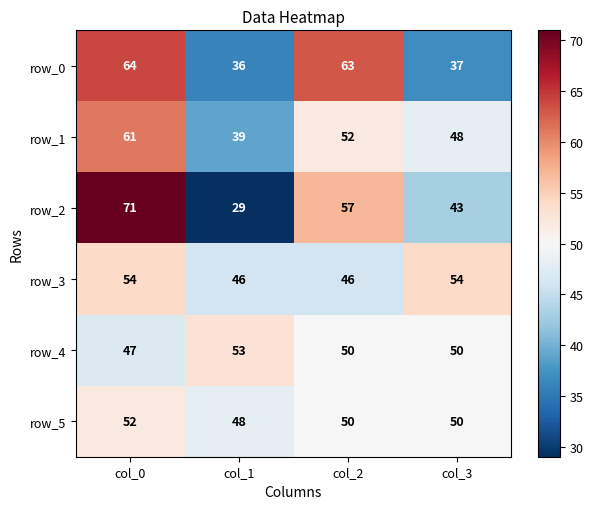

At which category is the sum across all series the highest?

col_0